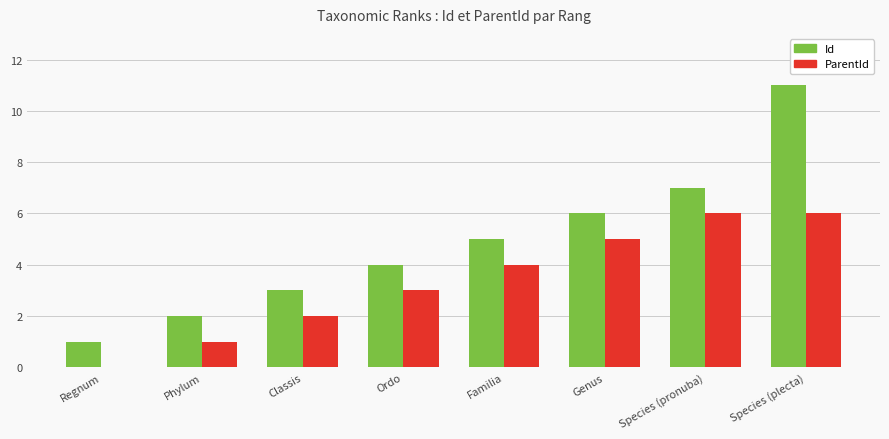

What is the sum of the Id values at Regnum and Species (plecta)?

12